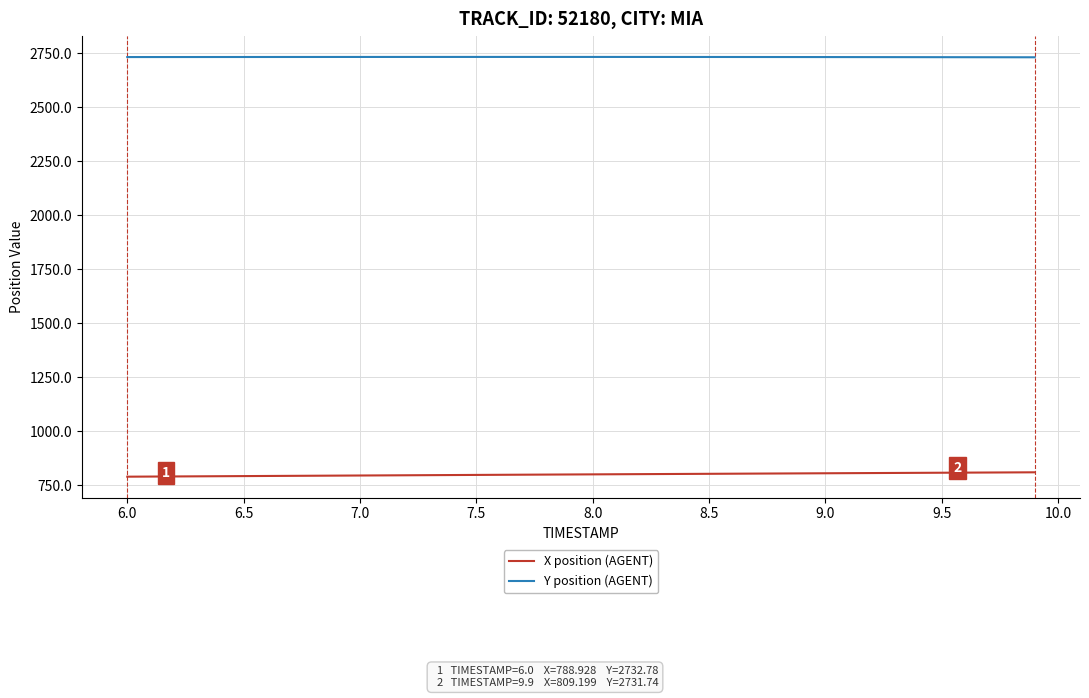

True or false: X position (AGENT) and Y position (AGENT) intersect in this chart.

False